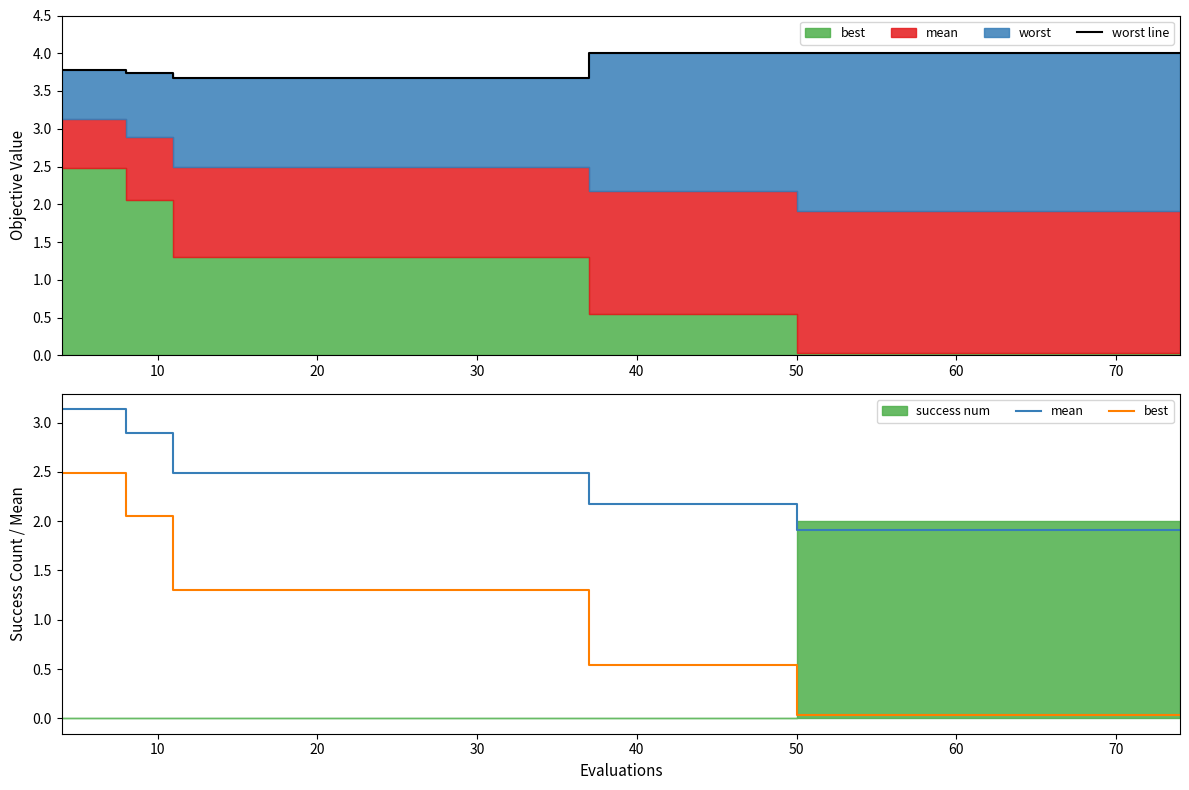

What is the lowest value of the worst line series?

3.7